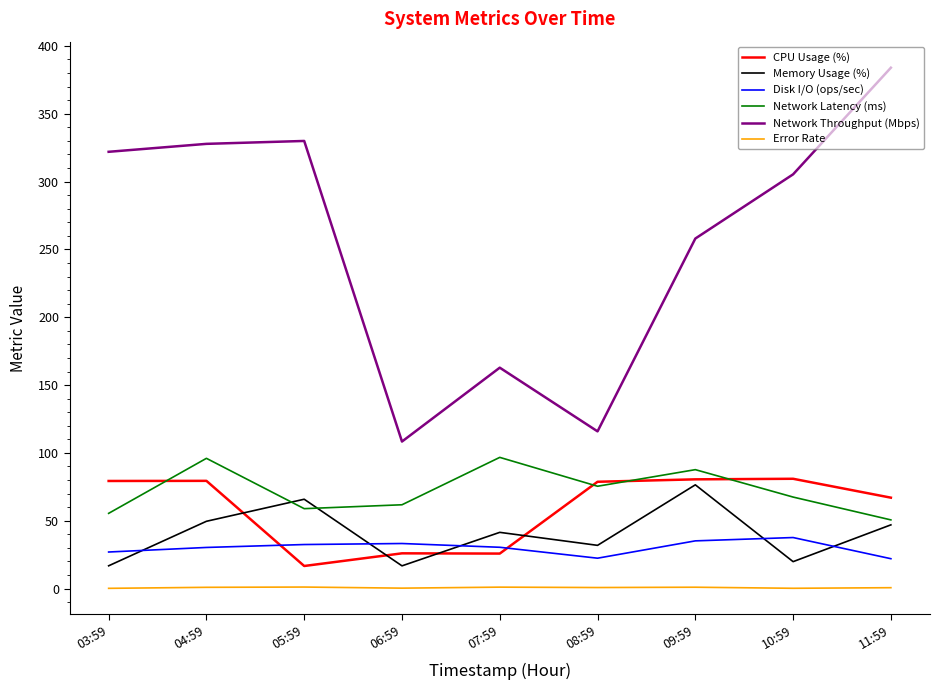

What is the total value across all series at 07:59?

358.3